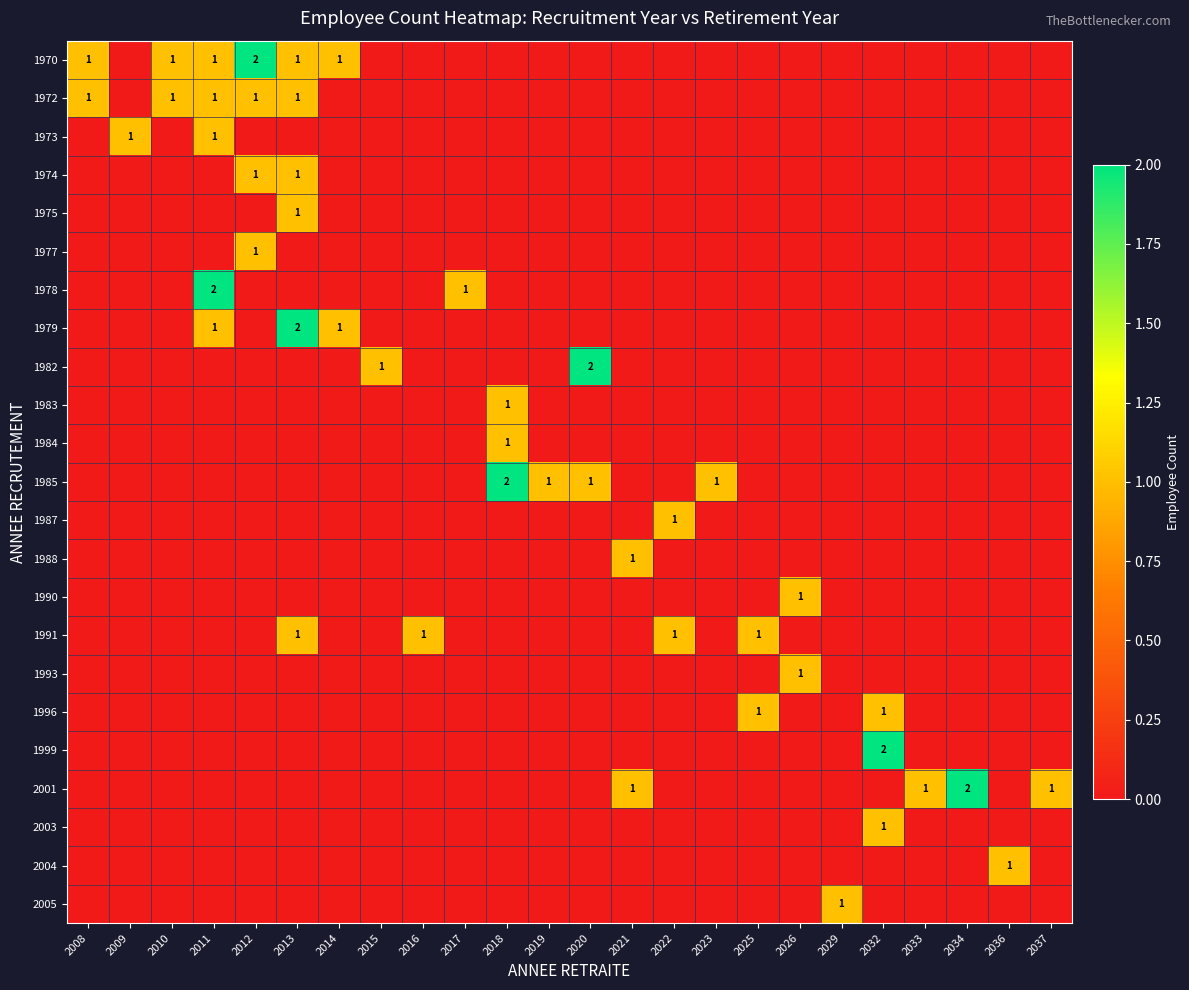

At which category is the sum across all series the highest?

2013